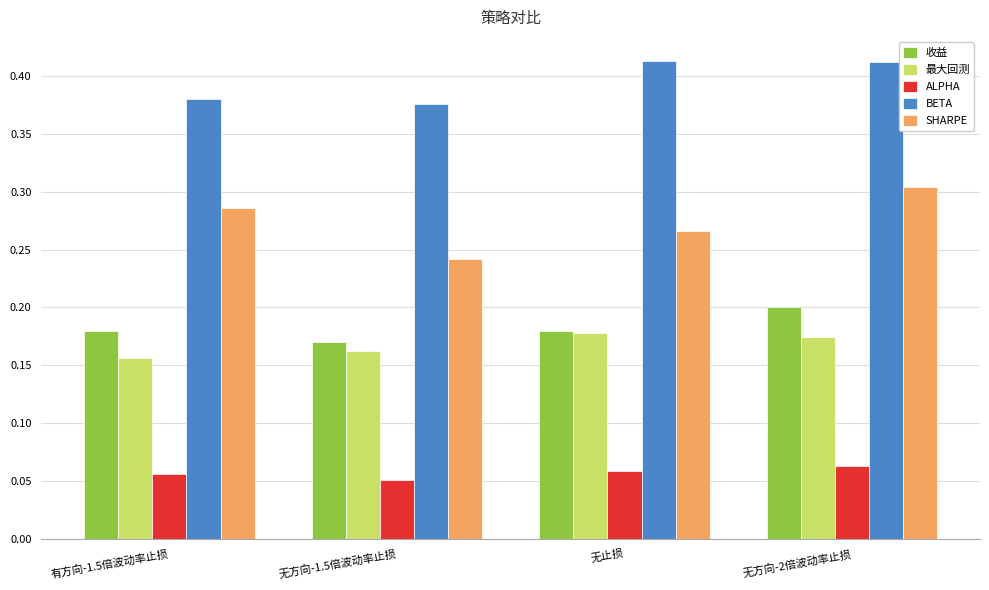

The value of SHARPE at 无方向-1.5倍波动率止损 is 0.2. True or false?

True